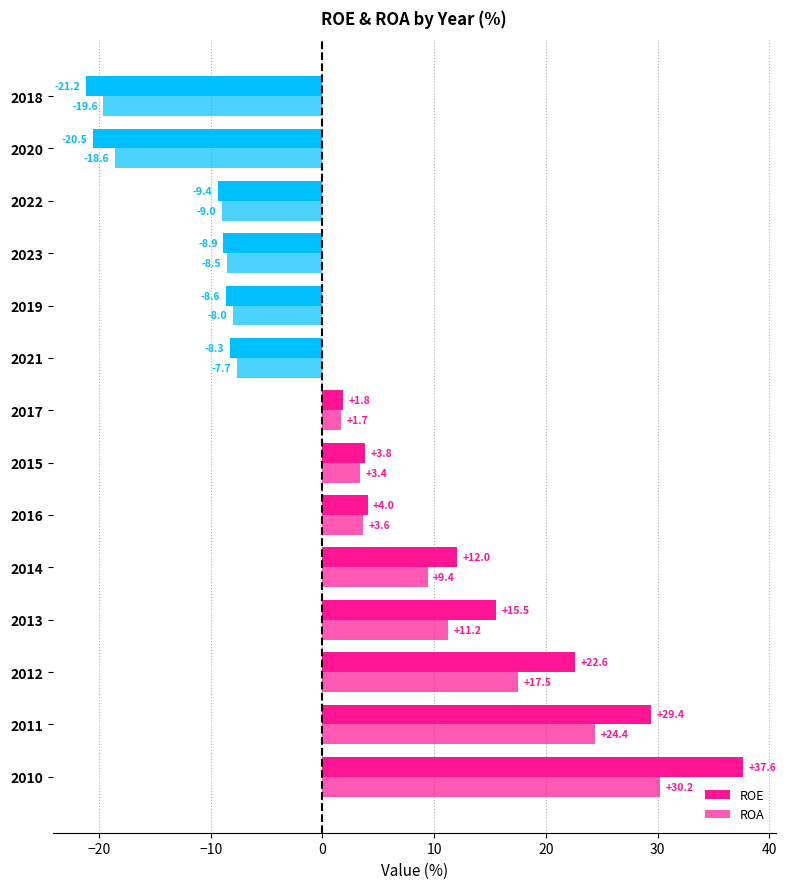

How many values in ROA are below zero?

6